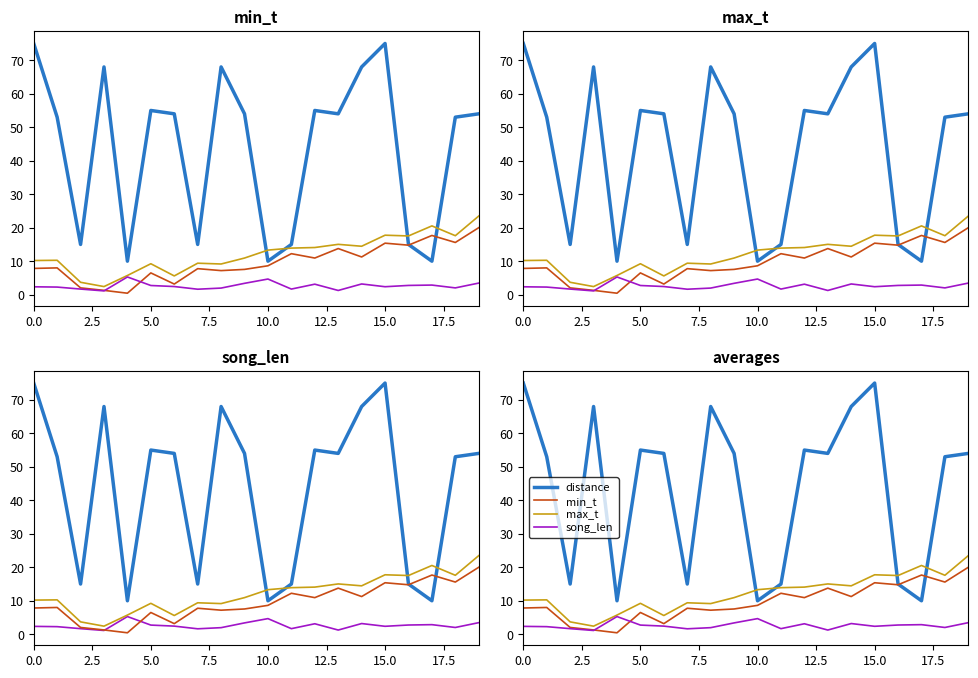

Is the value of max_t at 9 greater than the value of distance at 18?

No